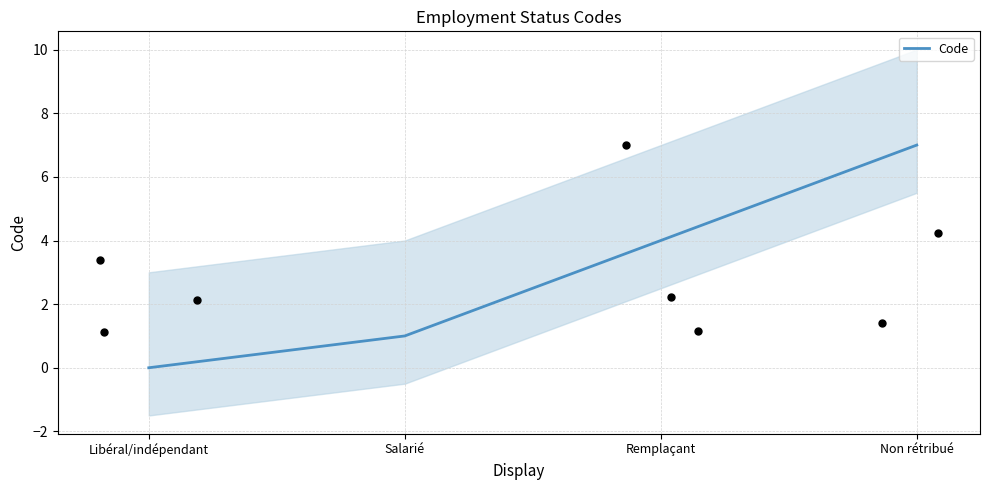

What is the change in value from Libéral/indépendant to Salarié?

+1